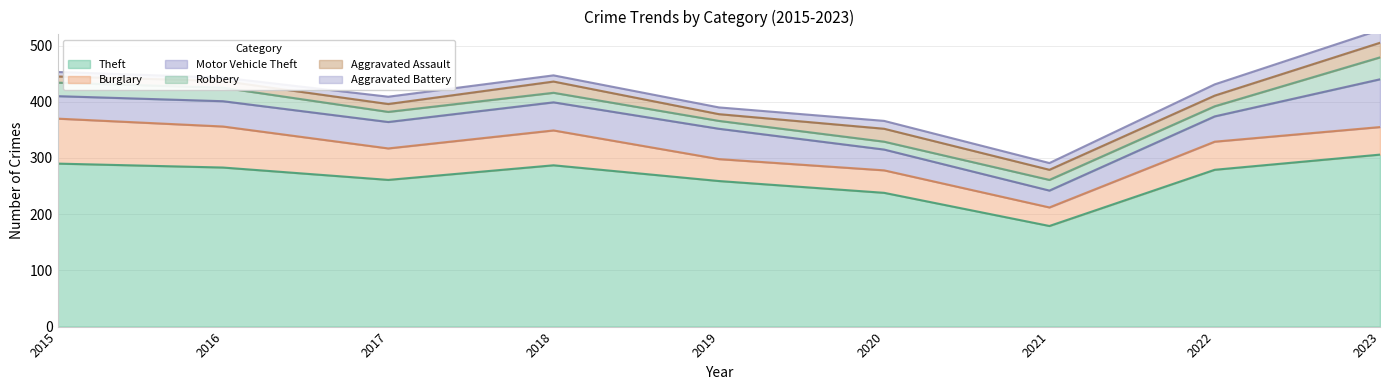

Which series has the largest total across all categories?

Theft